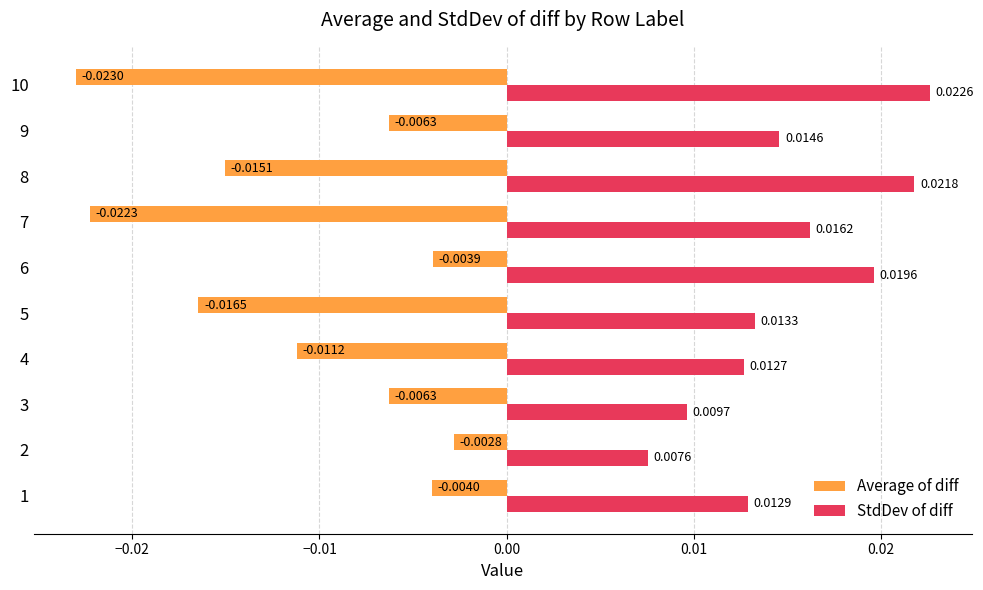

Which series has the largest range (max minus min)?

Average of diff